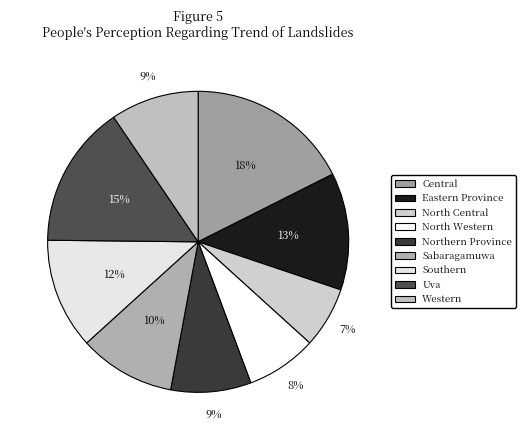

To the nearest percent, what portion does Northern Province represent?

9%